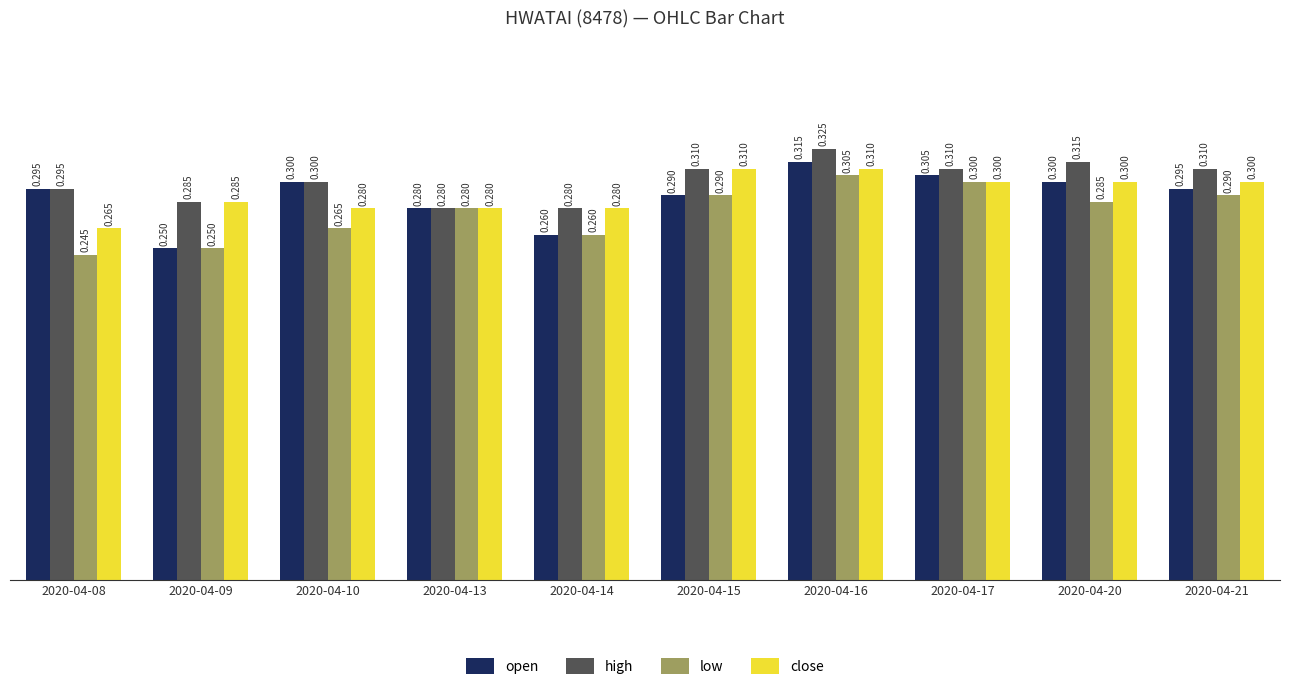

What is the minimum value for close?

0.3